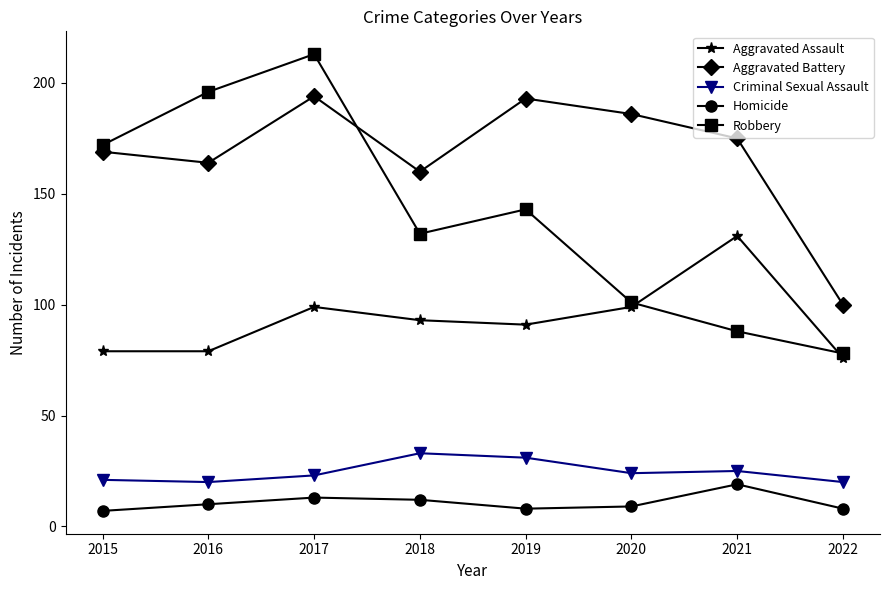

In Aggravated Assault, how many points are higher than both neighbors (excluding endpoints)?

2